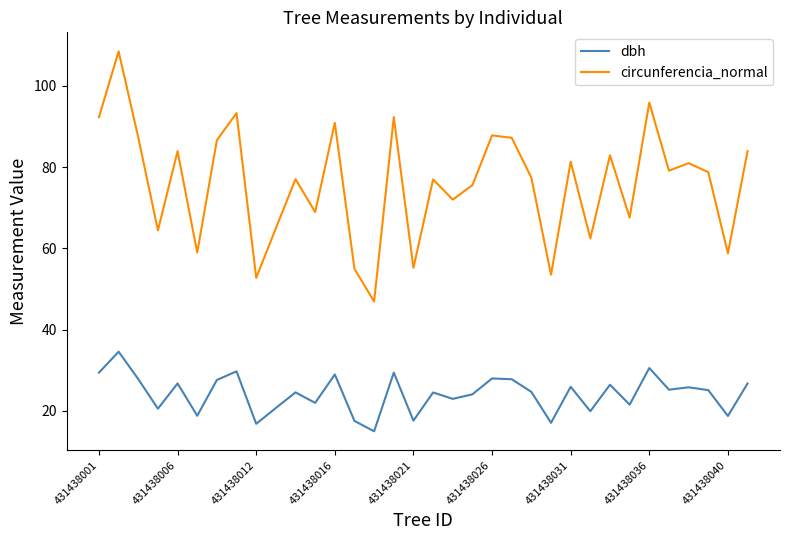

What is the smallest value displayed?

14.9